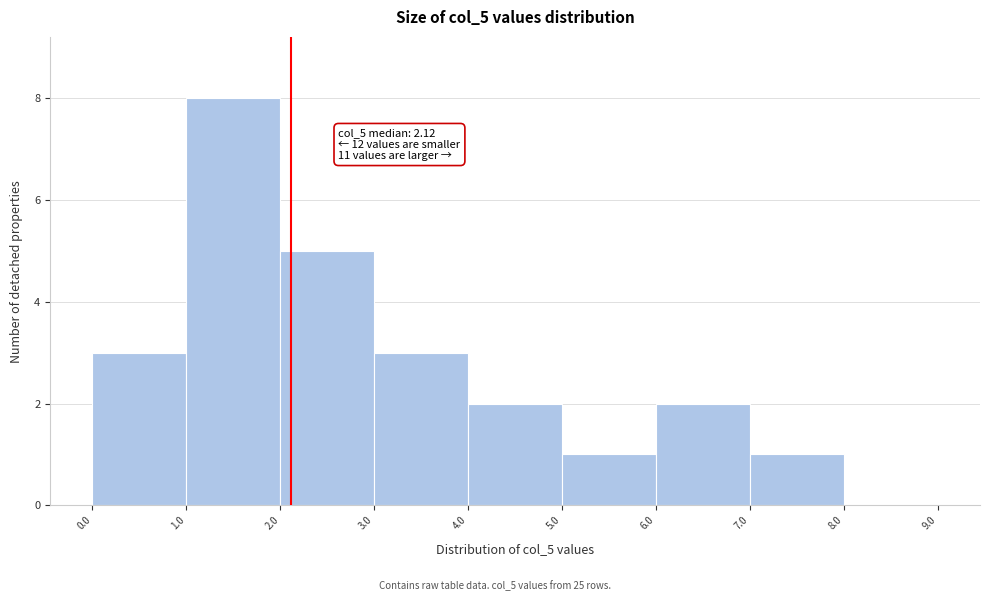

Which range on the x-axis has the tallest bar?

1.0 to 2.0